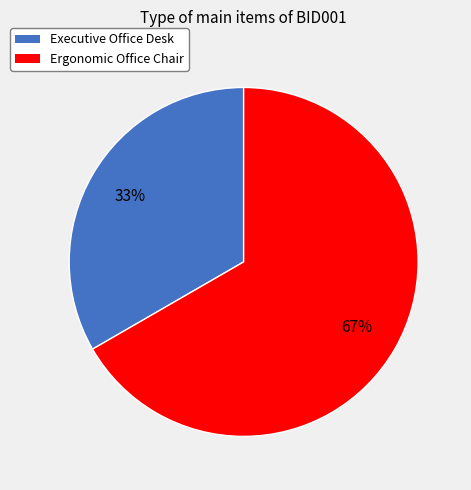

Is it true that Executive Office Desk is 44% of the pie?

False